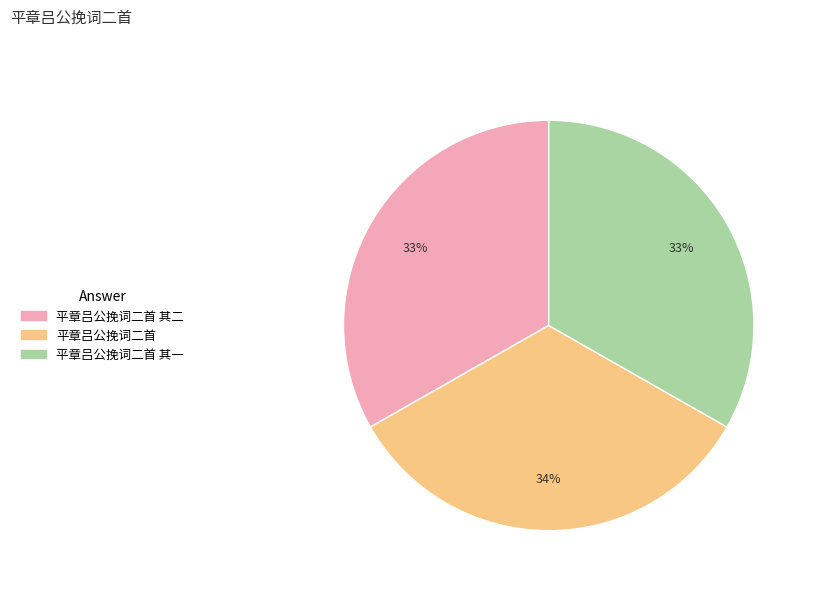

What is the ratio of the value at 平章吕公挽词二首 其一 to the value at 平章吕公挽词二首?

1.0